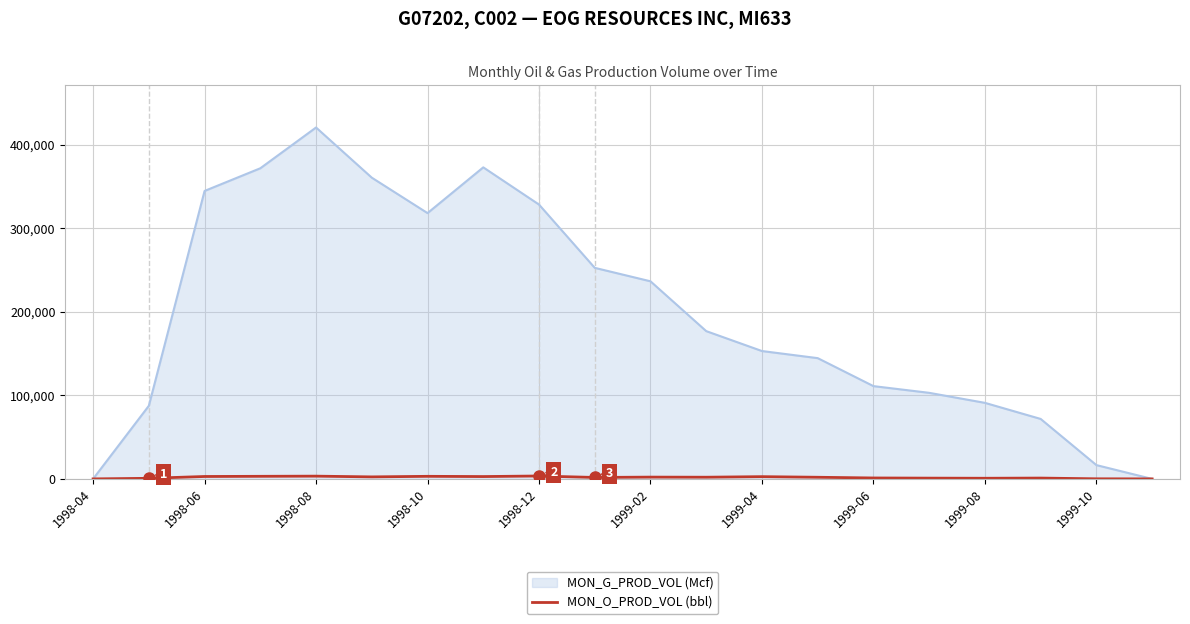

Which series has the largest range (max minus min)?

MON_G_PROD_VOL (Mcf)